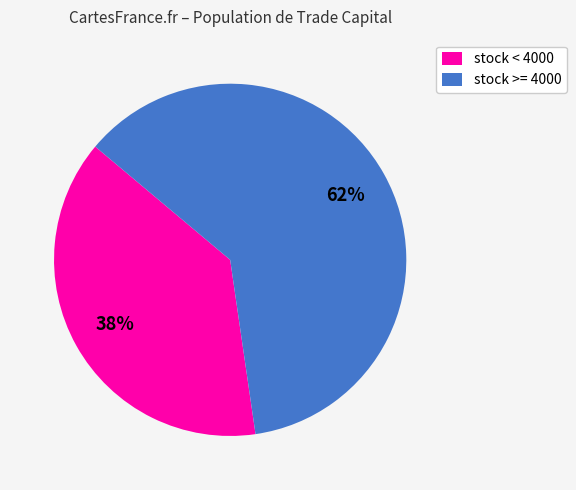

To the nearest percent, what portion does stock < 4000 represent?

38%